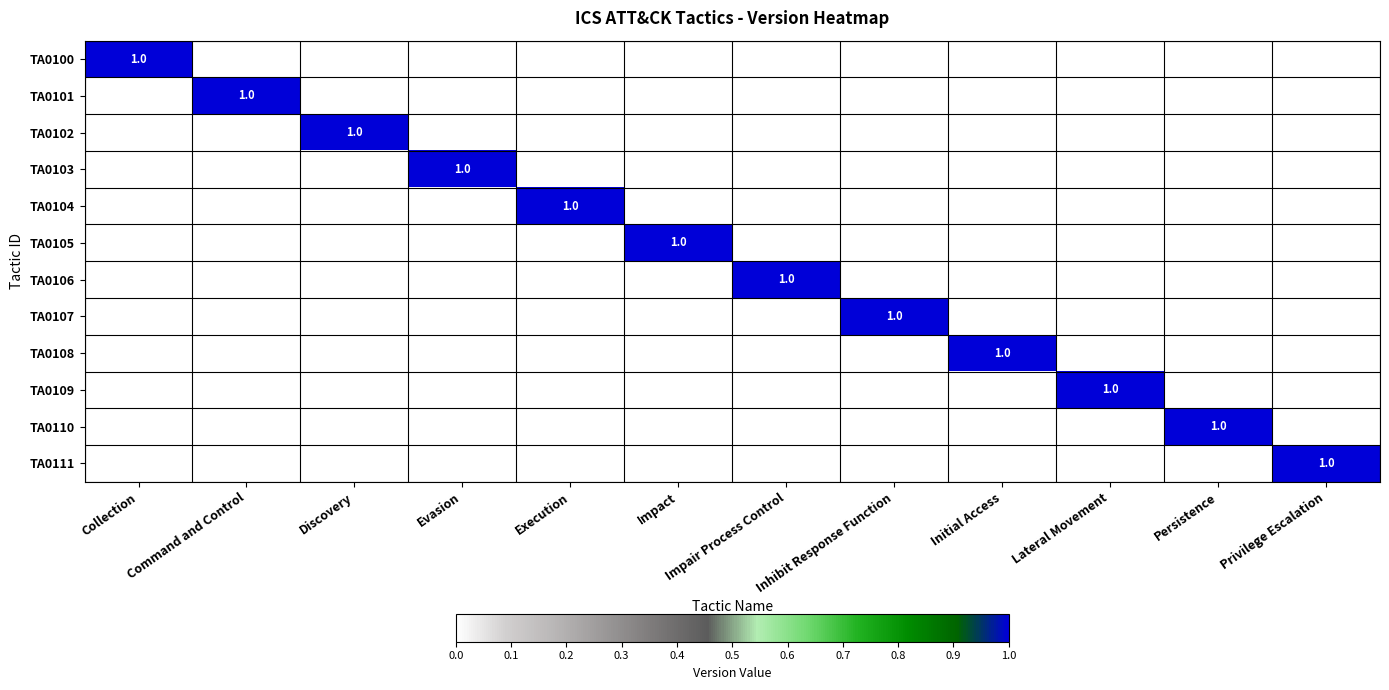

The TA0100 series shows 1 at Collection. True or false?

True